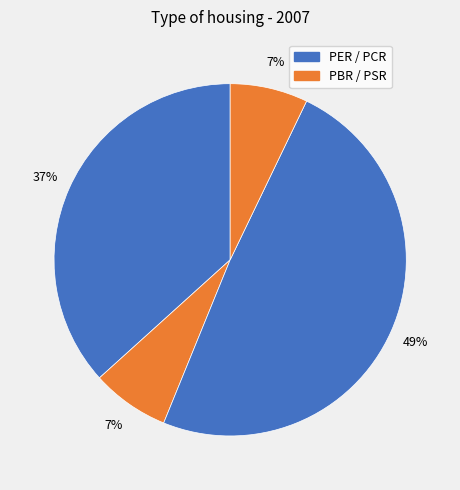

How many segments does this pie chart have?

4